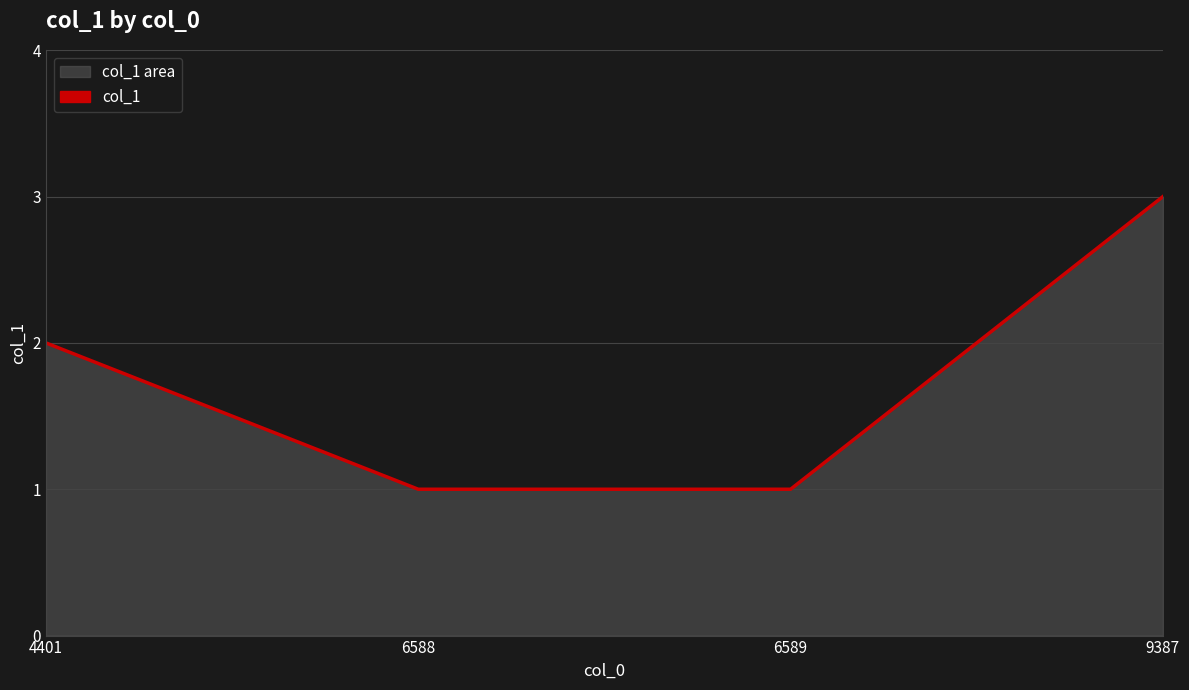

Reading left to right, transcribe all the data shown in this chart.

4401=2	6588=1	6589=1	9387=3